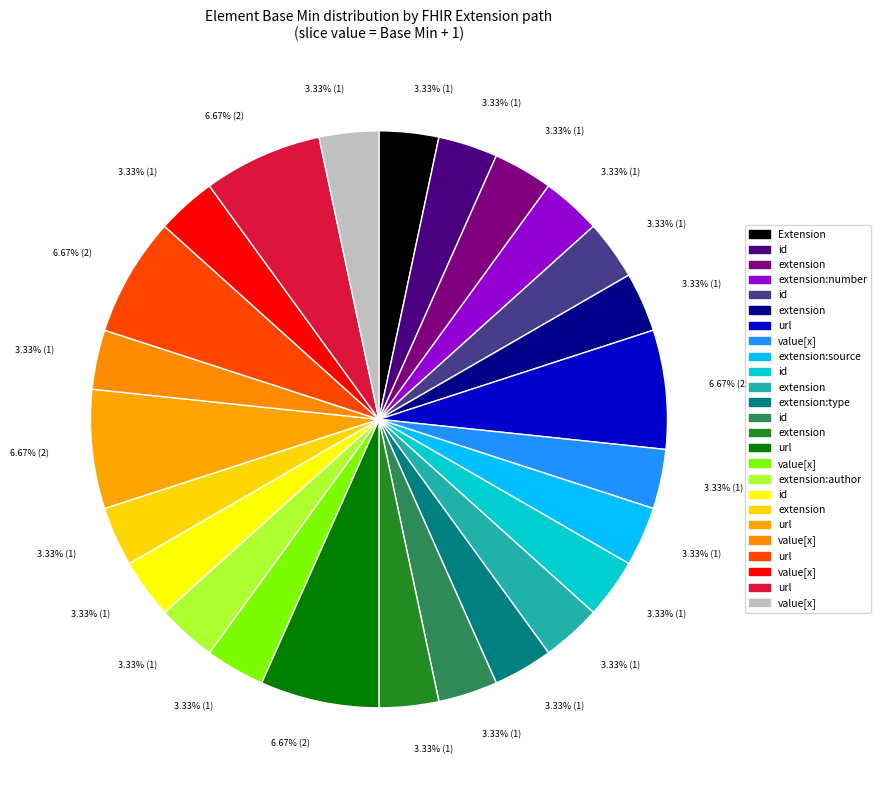

Is there any slice that represents more than half of the pie?

No